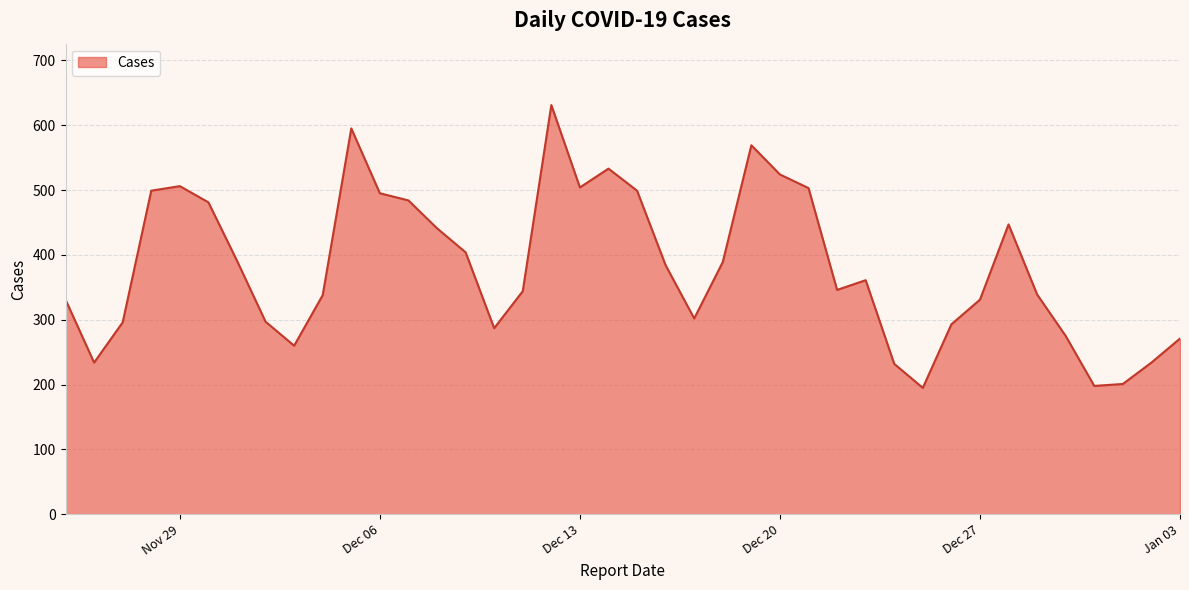

What is the difference between the maximum and minimum values?

436